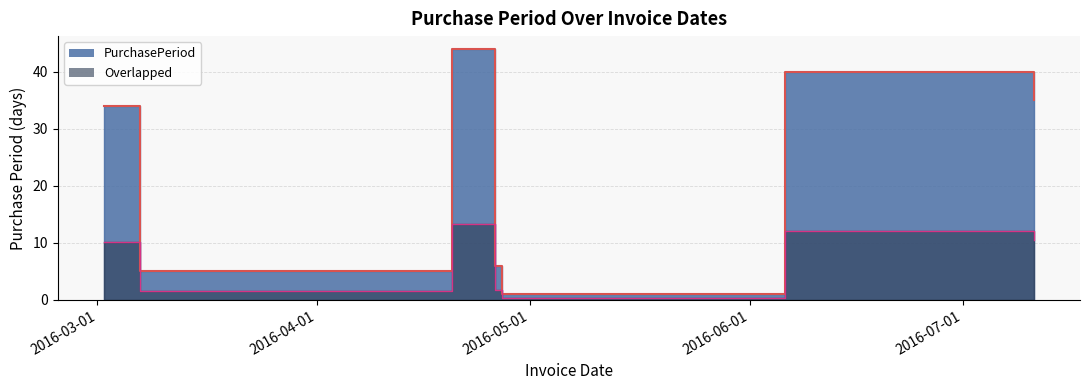

What is the sum of the values at 2016-07-11 and 2016-04-20?

79